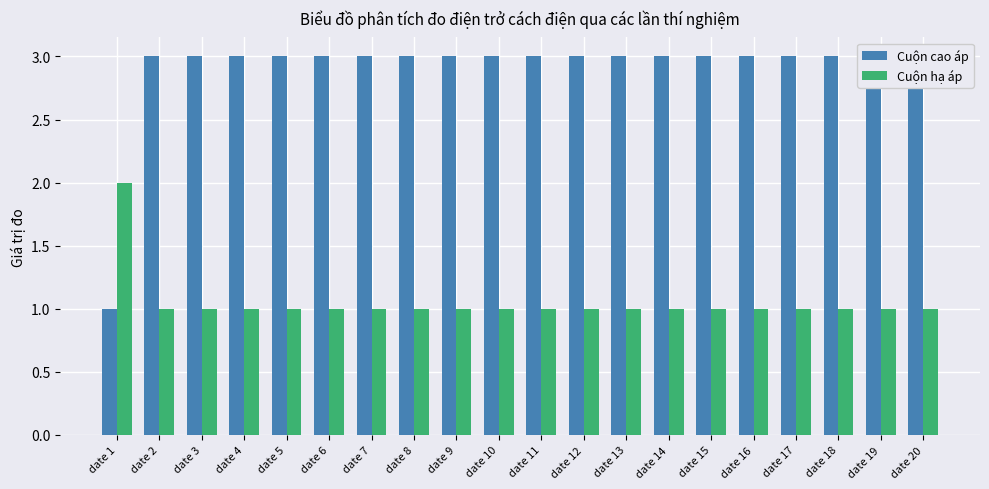

What is the value of the Cuộn cao áp bar at the 17th from the left?

3